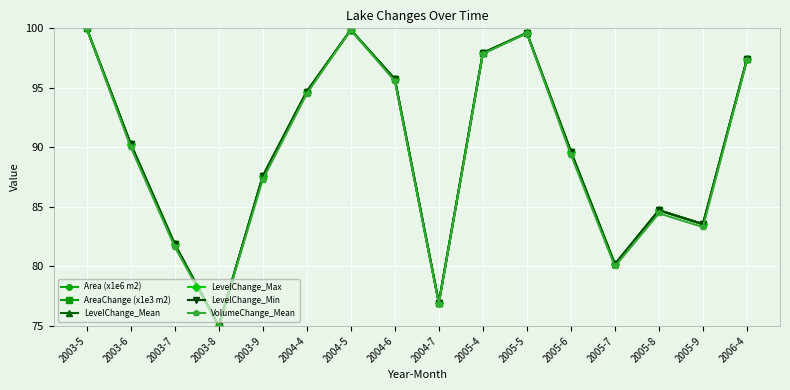

Is this an area chart (filled region under the line)?

No